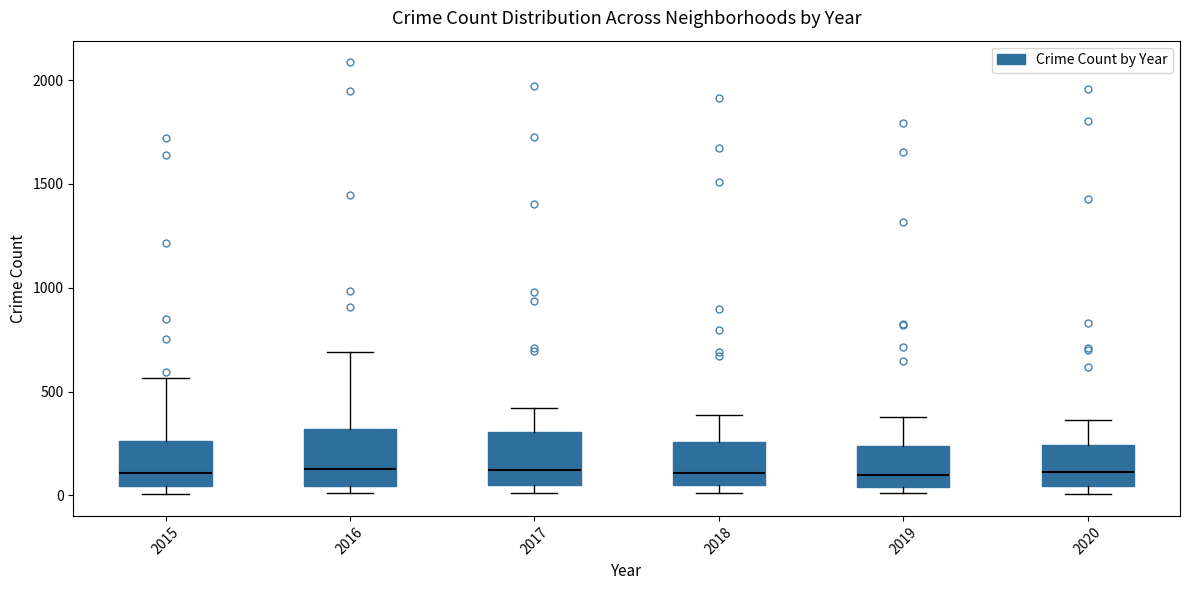

Where does the upper whisker of the box at x = 2019 end on the y-axis? The values are not printed on the chart, so give them approximately, as read against the axis.

400